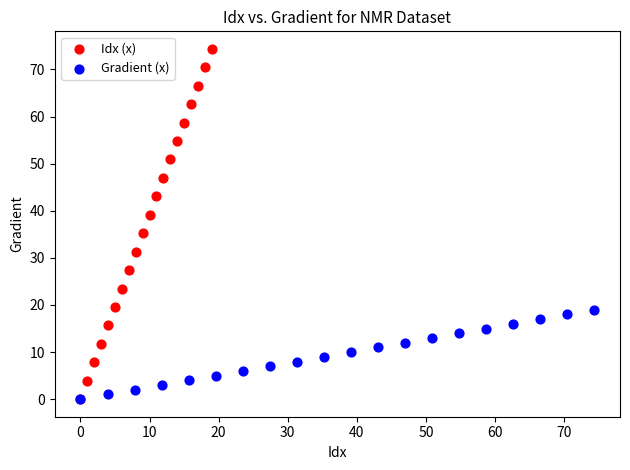

Which series has the widest spread of Y values?

Idx (x)